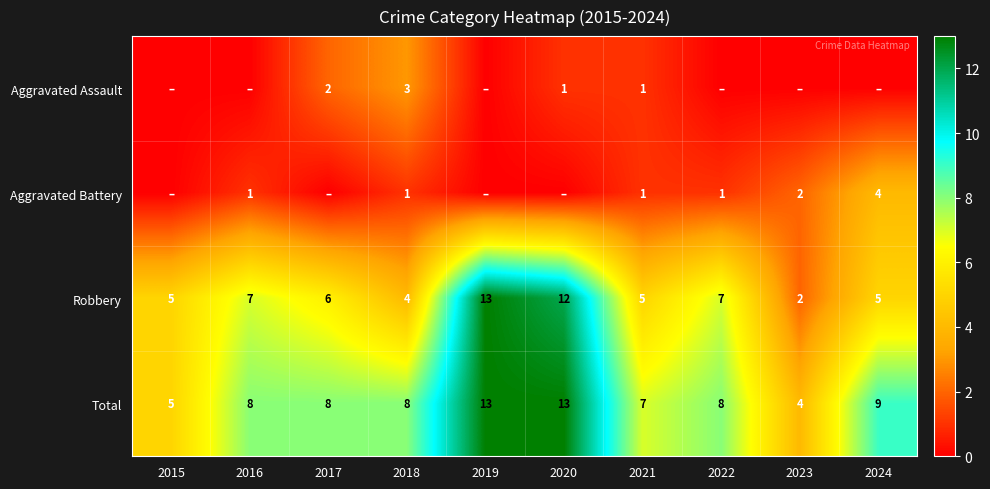

What is the difference between the second highest and minimum values in the Robbery series?

10